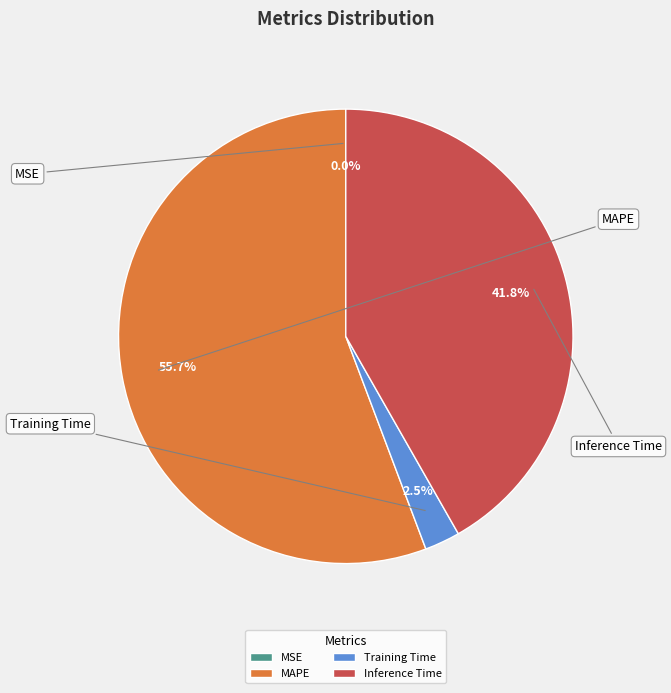

True or false: Inference Time accounts for 51% of the total.

False